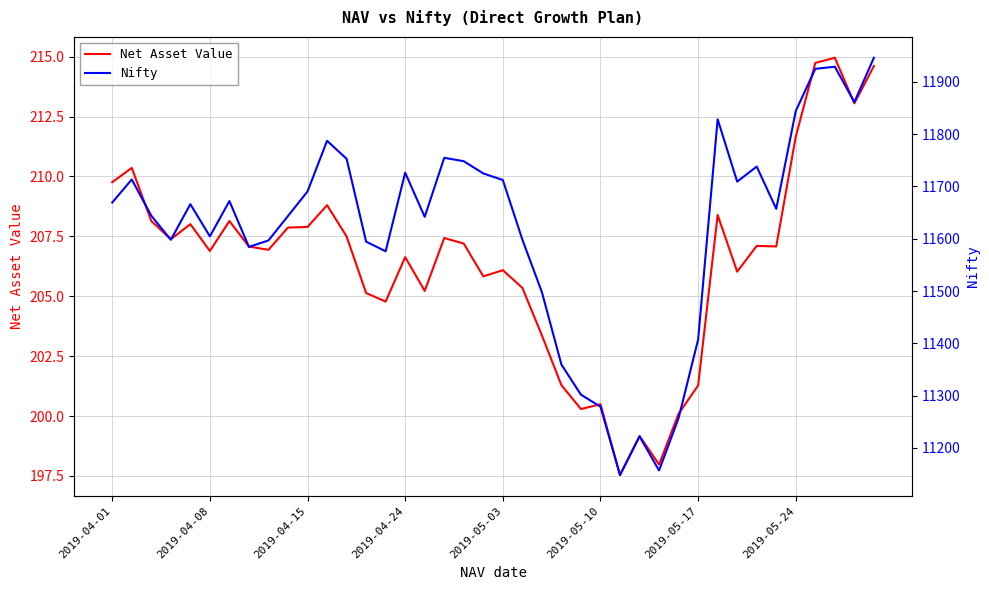

True or false: Net Asset Value and Nifty cross at least once.

False